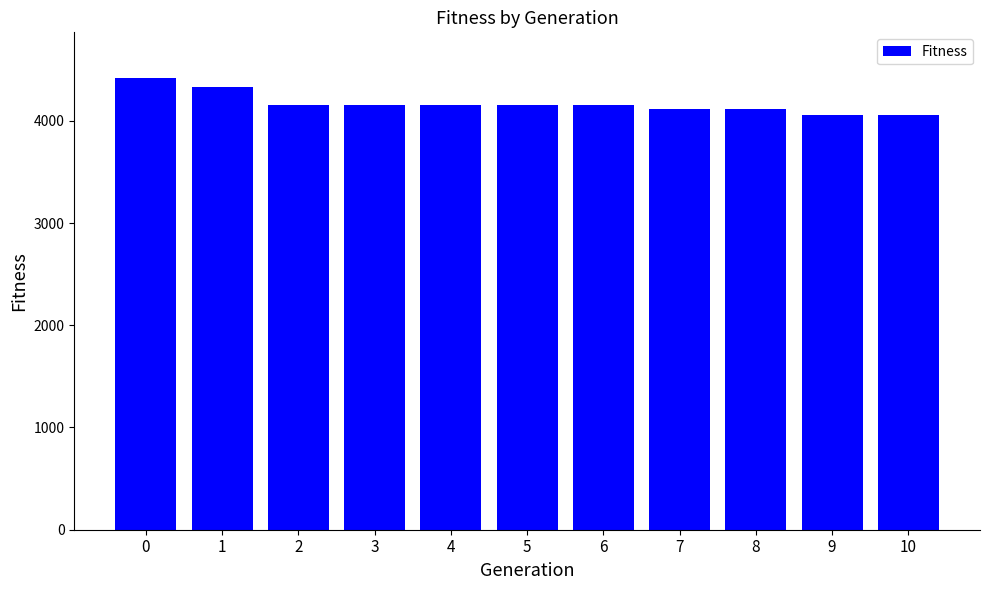

Approximately how many times larger is the value at 1 compared to 7?

1.1